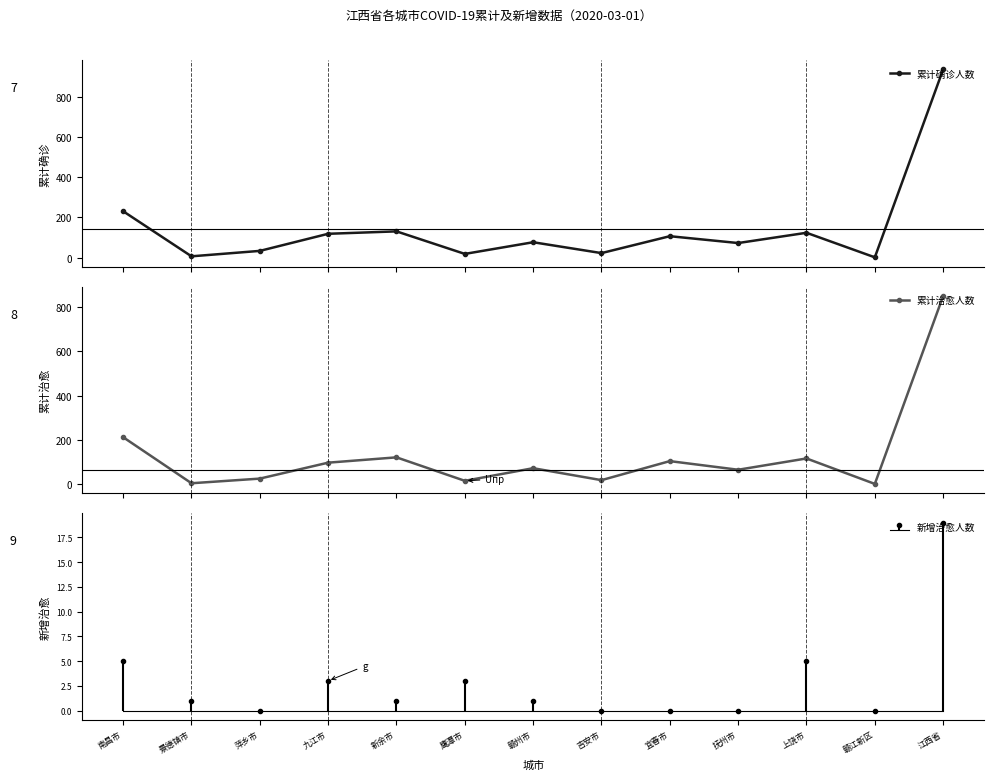

Where is the first local maximum for 累计治愈人数?

新余市